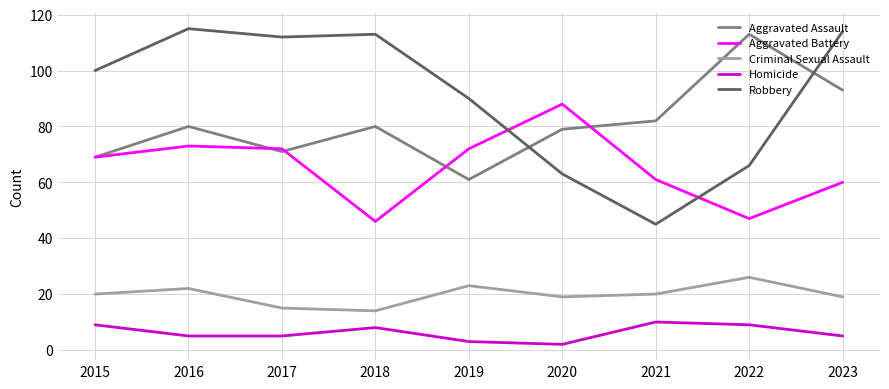

What is the minimum value for Homicide?

2